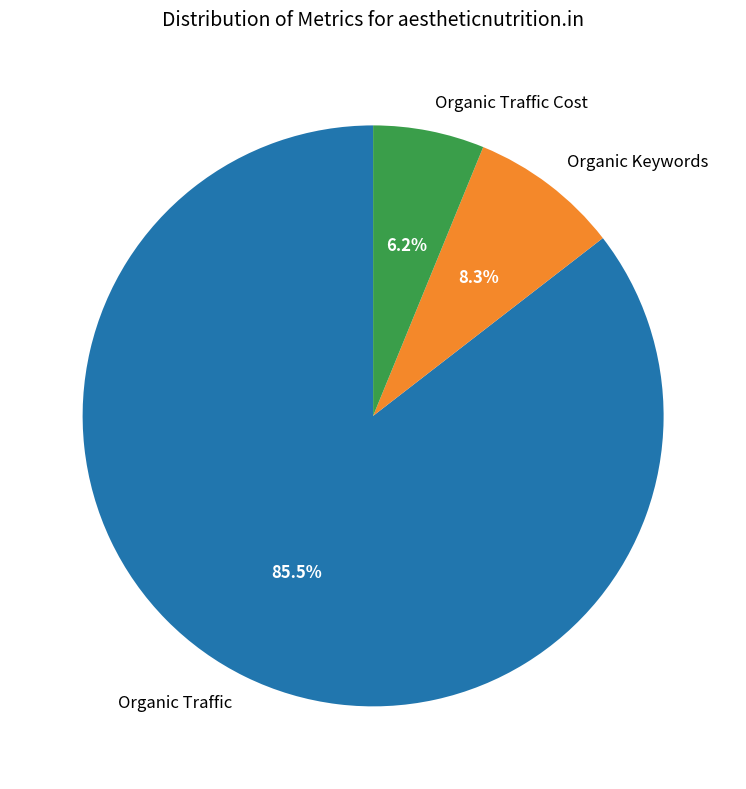

What is the total percentage of Organic Traffic and Organic Traffic Cost?

91.7%